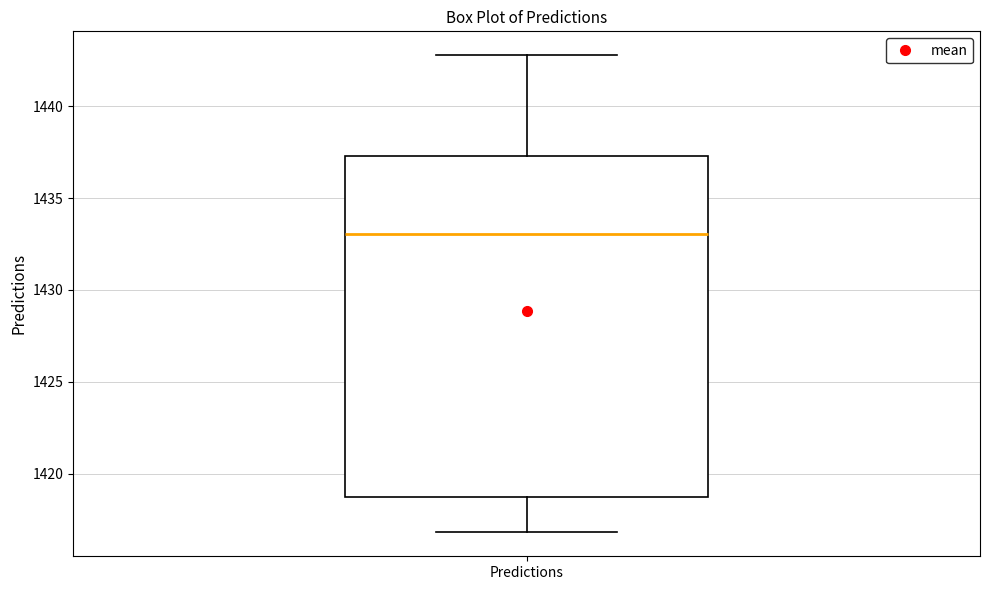

Transcribe this box plot: give where the median line is, the range the box spans, and where the two whiskers end, as read against the y-axis. The values are not printed on the chart, so give them approximately, as read against the axis.

median 1433.0, box 1419.0 to 1437.5, whiskers 1417.0 to 1443.0